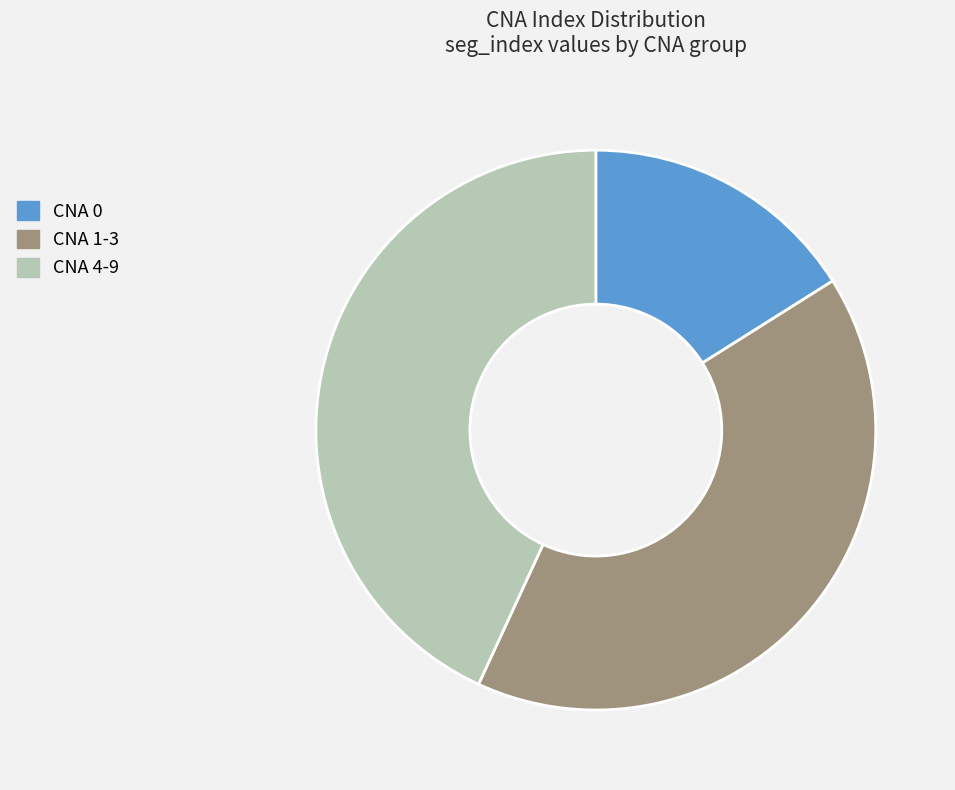

Between CNA 4-9 and CNA 1-3, which is larger?

CNA 4-9